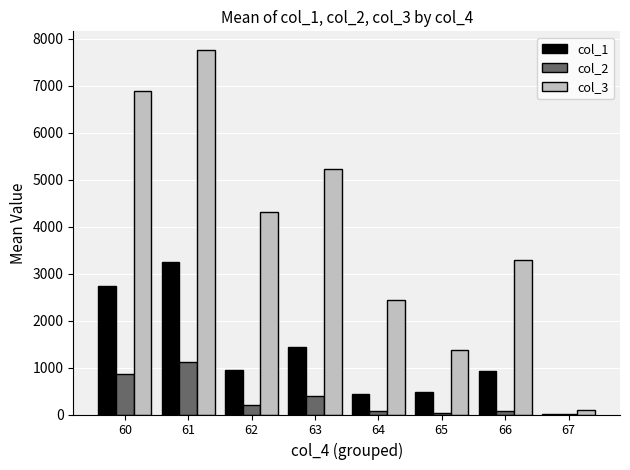

What is the sum of all col_3 values?

31430.8